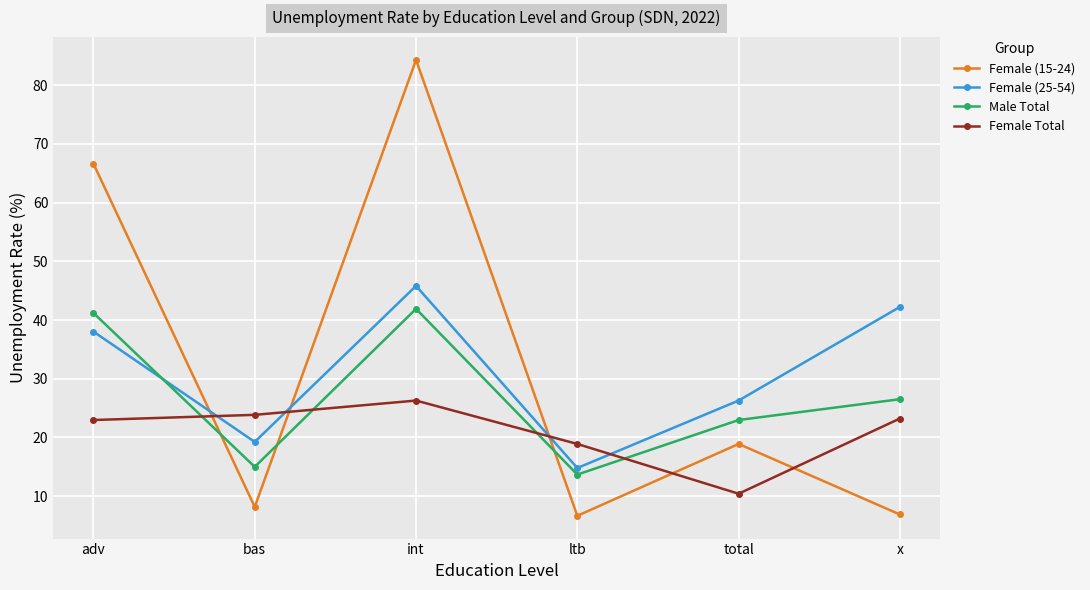

At which label is Female (15-24) closest to 45?

adv